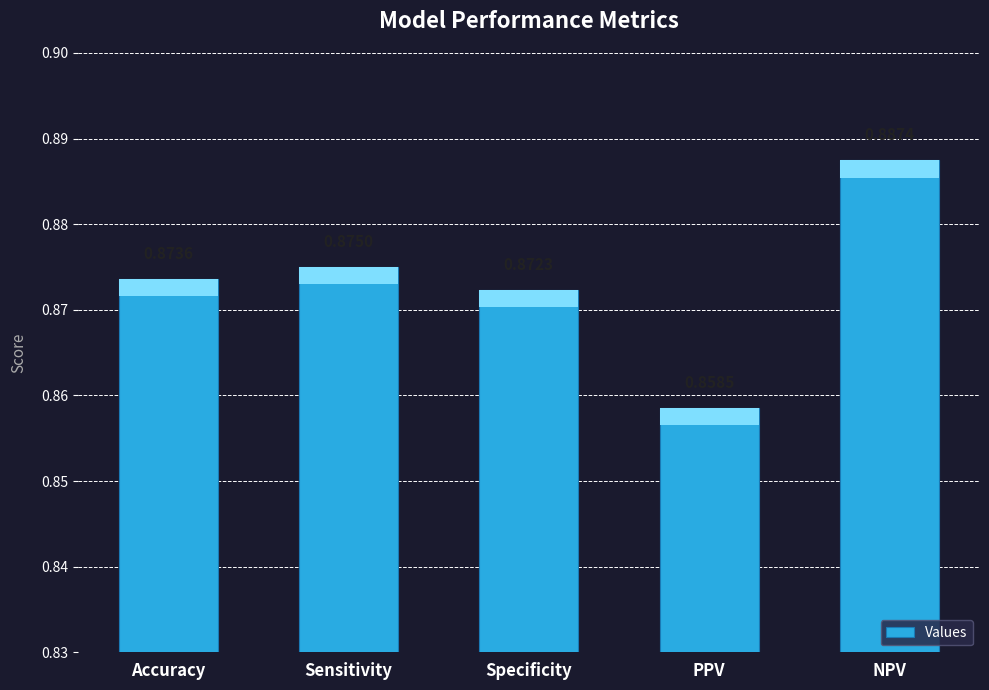

At which category does the chart reach its minimum across all series?

PPV